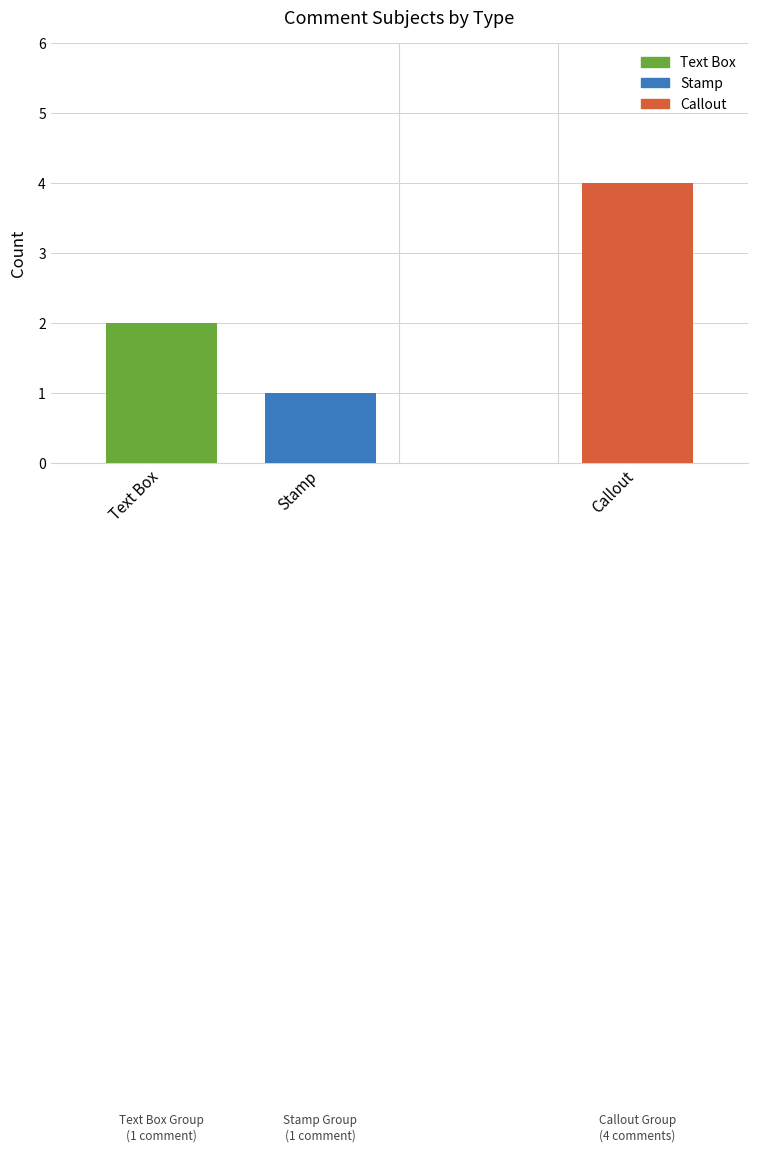

Rank the categories by value from highest to lowest.

Callout, Text Box, Stamp